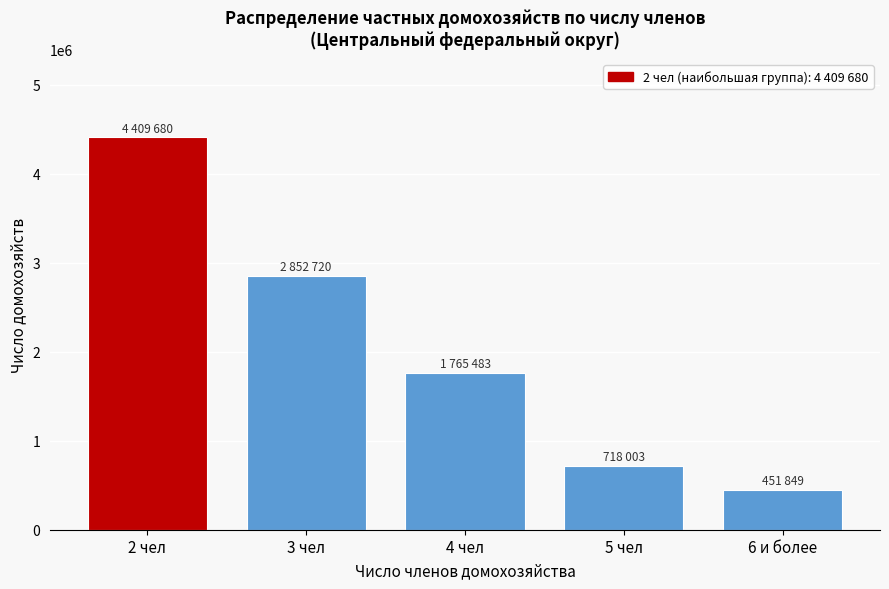

Reading left to right, extract all data points from this chart.

2 чел=4409680	3 чел=2852720	4 чел=1765483	5 чел=718003	6 и более=451849